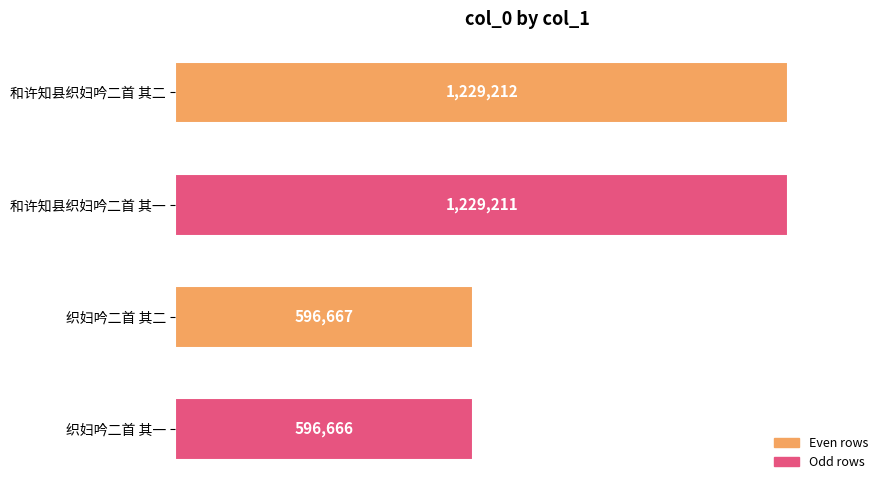

Does the chart contain any negative values?

No